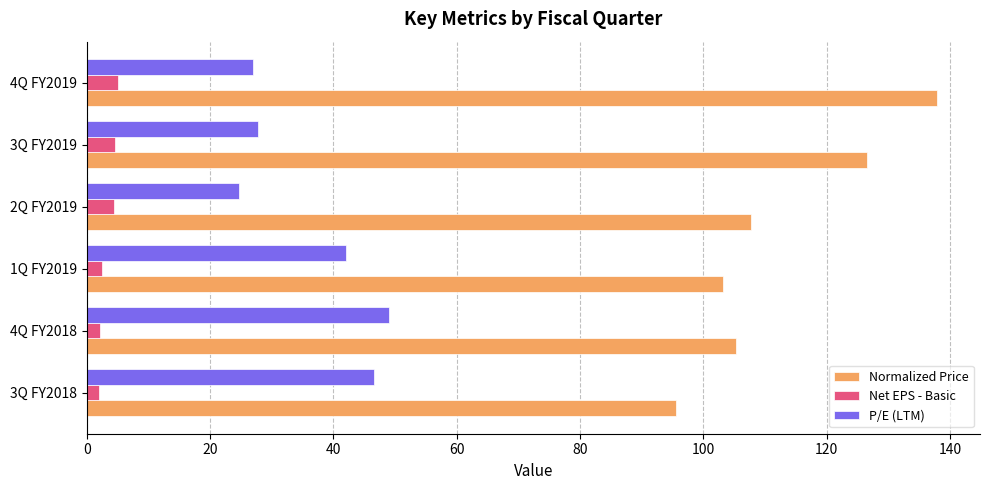

What is the average value of the Net EPS - Basic series?

3.4